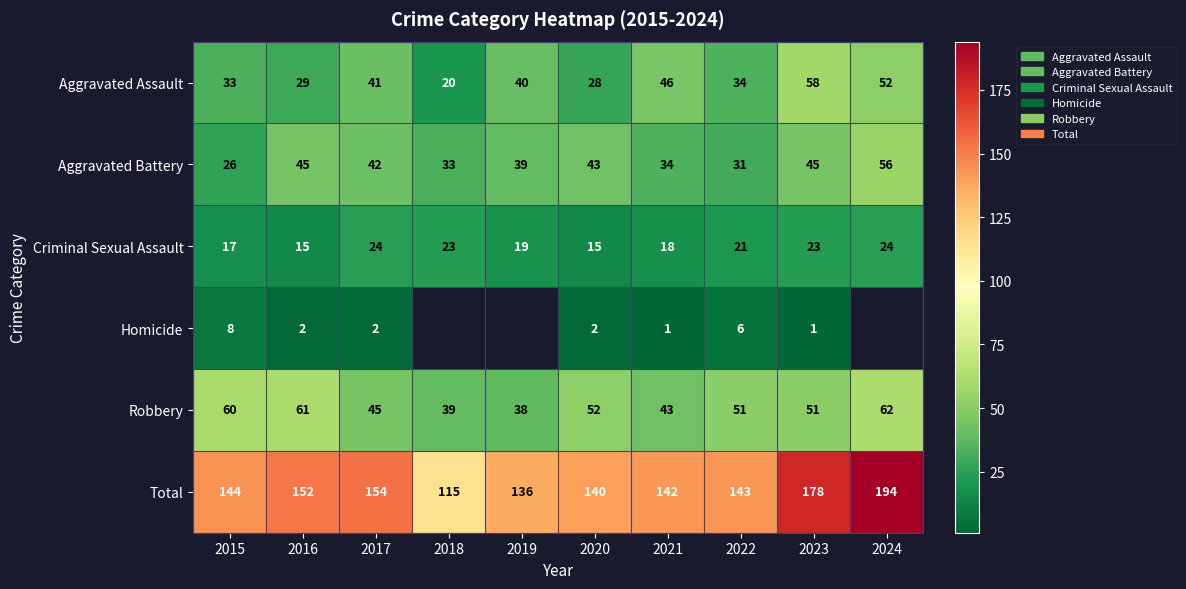

Where does the Robbery series first go above 51?

2015